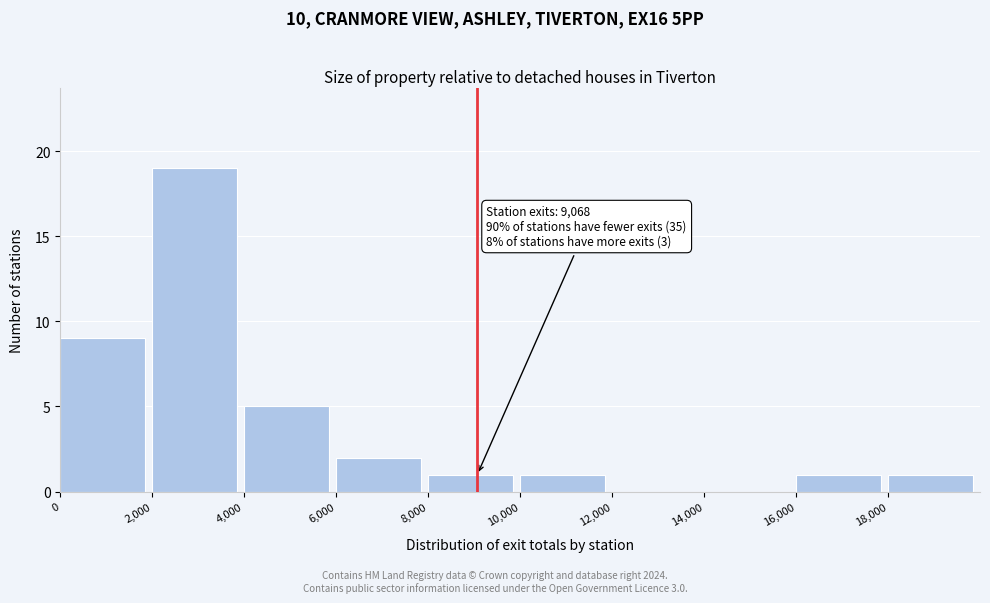

Which range on the x-axis has the tallest bar?

2000 to 4000